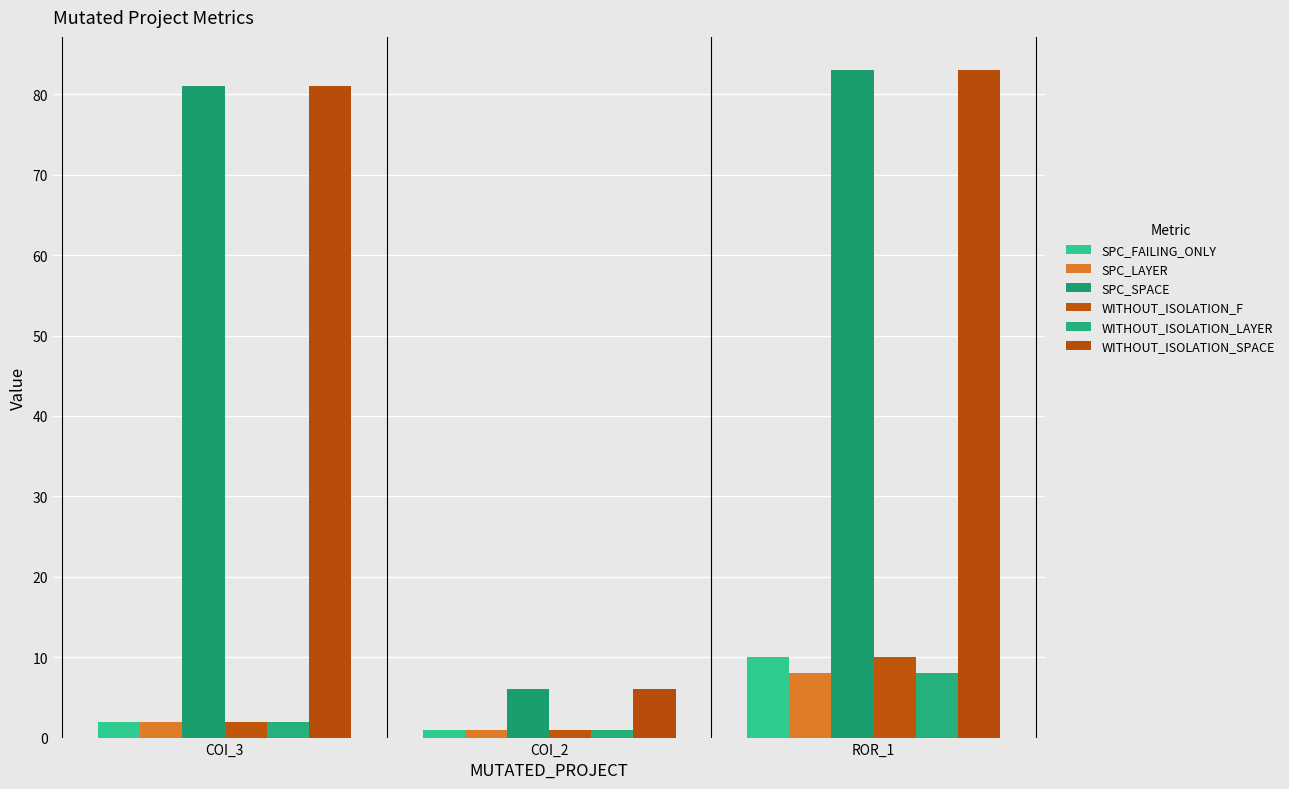

What is the total value across all series at COI_3?

170